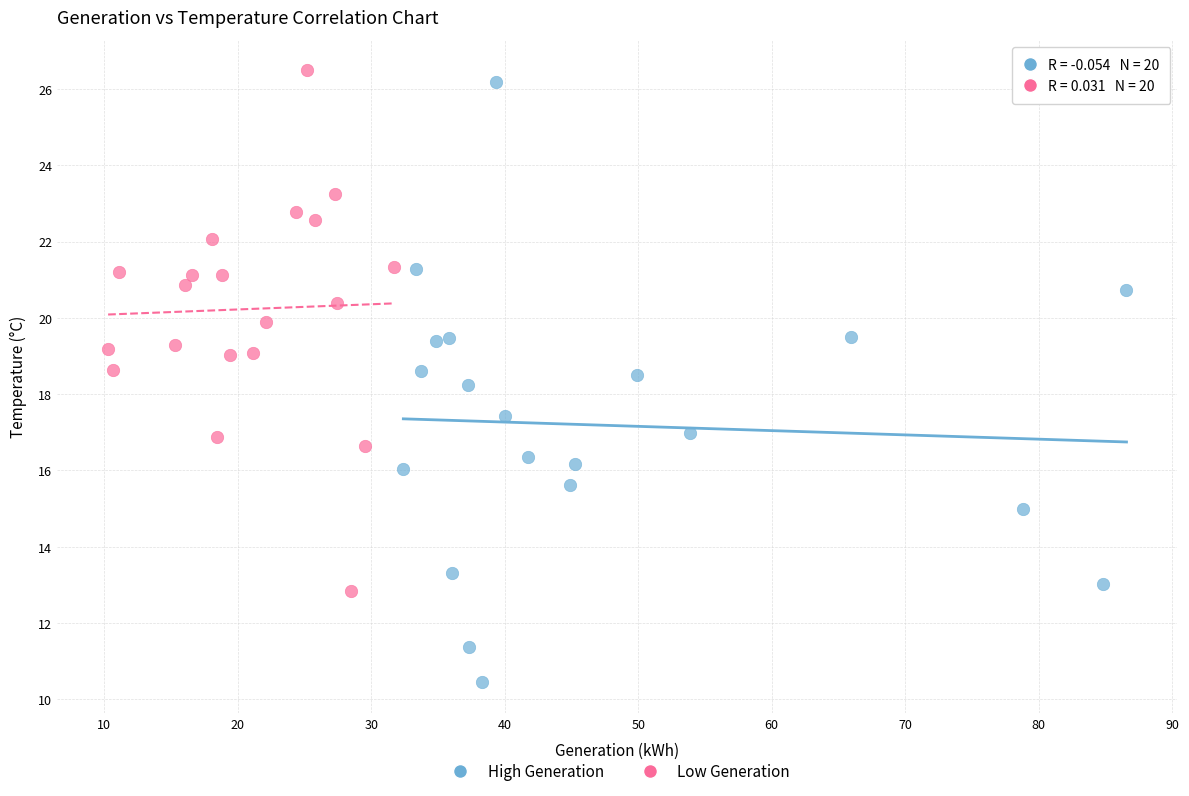

Which series has the widest spread of Y values?

High Generation